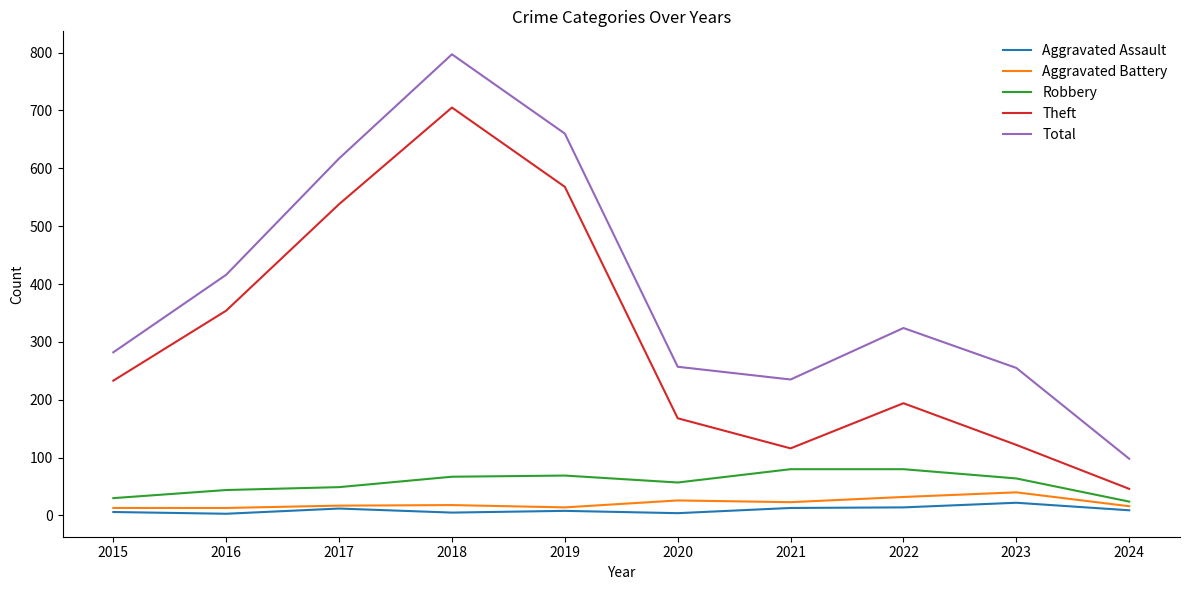

What is the highest value of the Theft series?

705